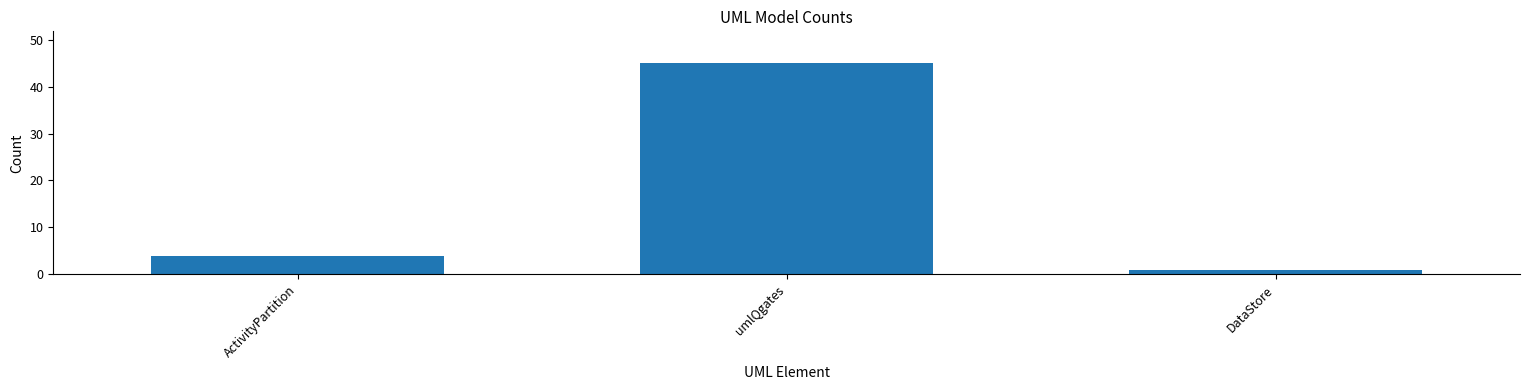

Are the bars grouped side by side (vs. stacked)?

No